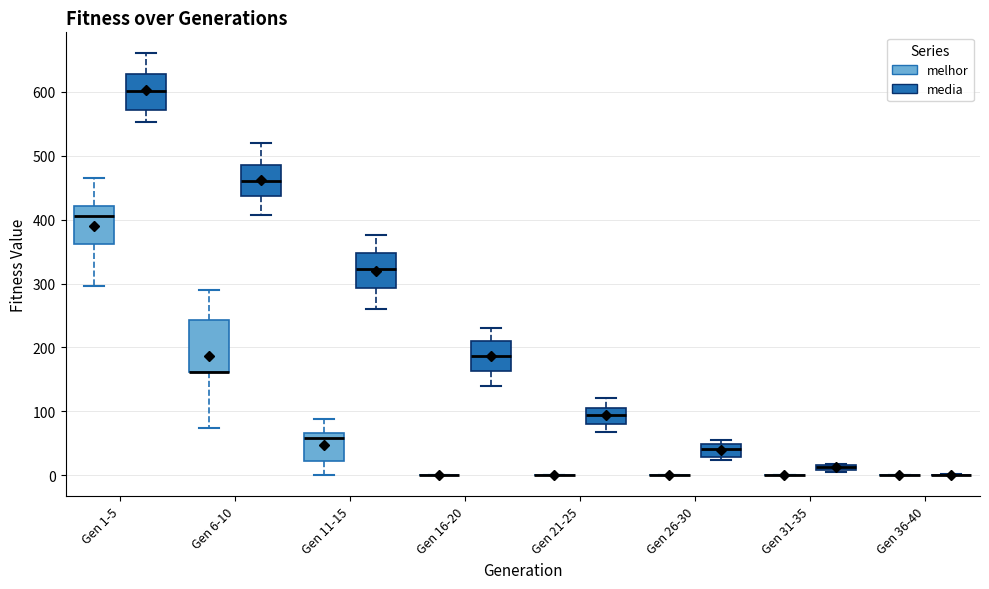

Comparing the boxes themselves (not the whiskers), which one is the tallest?

Gen 6-10 (melhor)